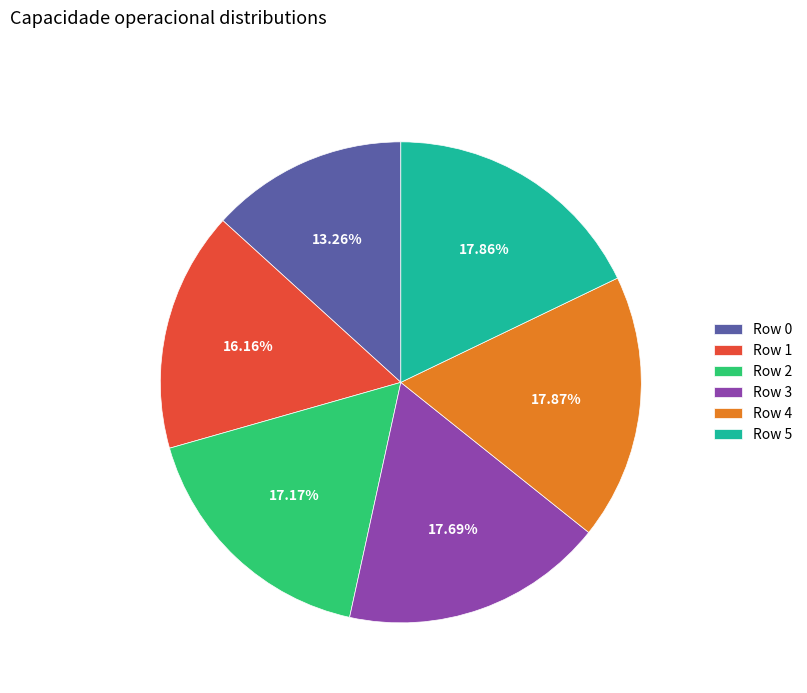

To the nearest percent, what is the average slice percentage?

17%